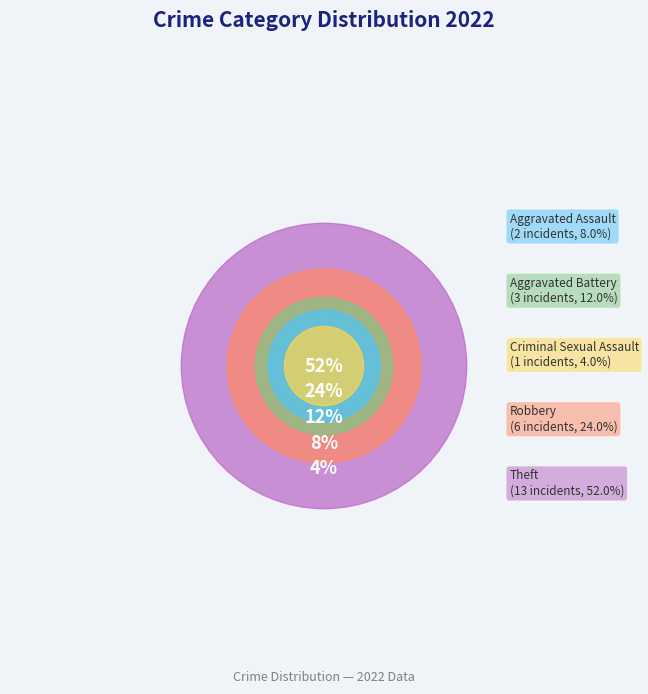

Which slice is the largest?

Theft